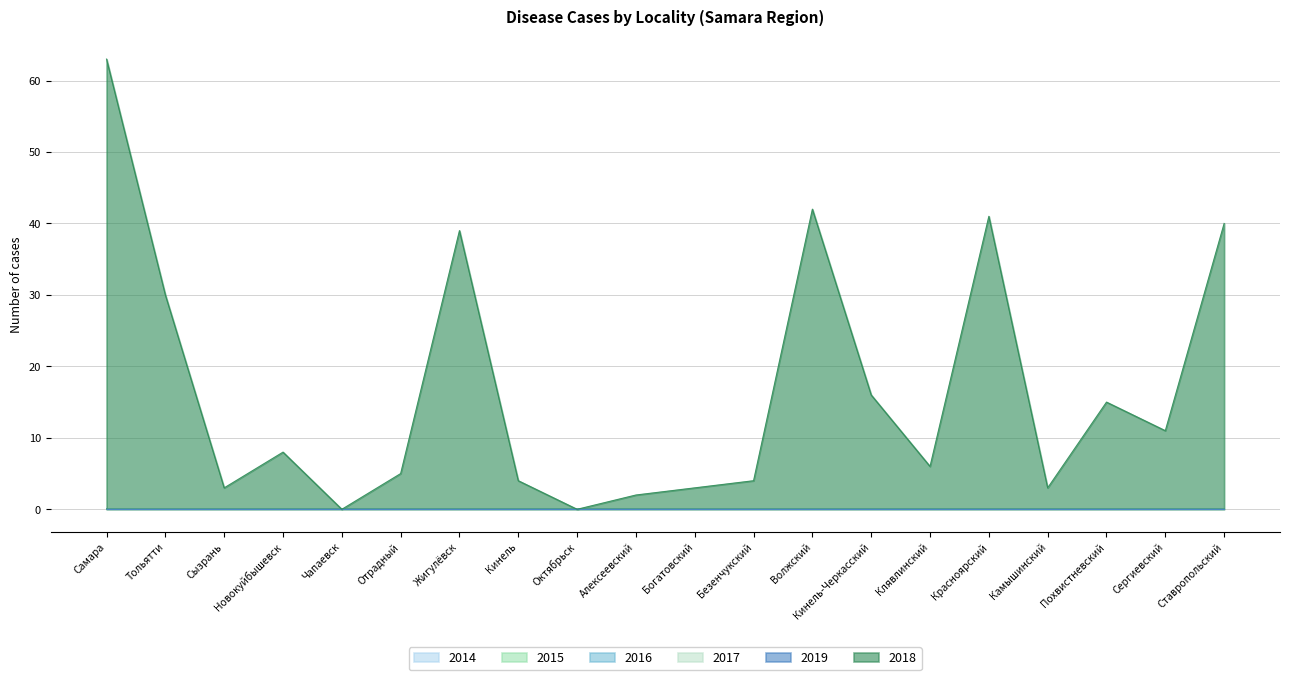

Reading left to right, what are all the values shown in this chart?

2018: Самара=63	Тольятти=30	Сызрань=3	Новокуйбышевск=8	Чапаевск=0	Отрадный=5	Жигулёвск=39	Кинель=4	Октябрьск=0	Алексеевский=2	Богатовский=3	Безенчукский=4	Волжский=42	Кинель-Черкасский=16	Клявлинский=6	Красноярский=41	Камышинский=3	Похвистневский=15	Сергиевский=11	Ставропольский=40
2019: Самара=0	Тольятти=0	Сызрань=0	Новокуйбышевск=0	Чапаевск=0	Отрадный=0	Жигулёвск=0	Кинель=0	Октябрьск=0	Алексеевский=0	Богатовский=0	Безенчукский=0	Волжский=0	Кинель-Черкасский=0	Клявлинский=0	Красноярский=0	Камышинский=0	Похвистневский=0	Сергиевский=0	Ставропольский=0
2017: Самара=0	Тольятти=0	Сызрань=0	Новокуйбышевск=0	Чапаевск=0	Отрадный=0	Жигулёвск=0	Кинель=0	Октябрьск=0	Алексеевский=0	Богатовский=0	Безенчукский=0	Волжский=0	Кинель-Черкасский=0	Клявлинский=0	Красноярский=0	Камышинский=0	Похвистневский=0	Сергиевский=0	Ставропольский=0
2016: Самара=0	Тольятти=0	Сызрань=0	Новокуйбышевск=0	Чапаевск=0	Отрадный=0	Жигулёвск=0	Кинель=0	Октябрьск=0	Алексеевский=0	Богатовский=0	Безенчукский=0	Волжский=0	Кинель-Черкасский=0	Клявлинский=0	Красноярский=0	Камышинский=0	Похвистневский=0	Сергиевский=0	Ставропольский=0
2015: Самара=0	Тольятти=0	Сызрань=0	Новокуйбышевск=0	Чапаевск=0	Отрадный=0	Жигулёвск=0	Кинель=0	Октябрьск=0	Алексеевский=0	Богатовский=0	Безенчукский=0	Волжский=0	Кинель-Черкасский=0	Клявлинский=0	Красноярский=0	Камышинский=0	Похвистневский=0	Сергиевский=0	Ставропольский=0
2014: Самара=0	Тольятти=0	Сызрань=0	Новокуйбышевск=0	Чапаевск=0	Отрадный=0	Жигулёвск=0	Кинель=0	Октябрьск=0	Алексеевский=0	Богатовский=0	Безенчукский=0	Волжский=0	Кинель-Черкасский=0	Клявлинский=0	Красноярский=0	Камышинский=0	Похвистневский=0	Сергиевский=0	Ставропольский=0